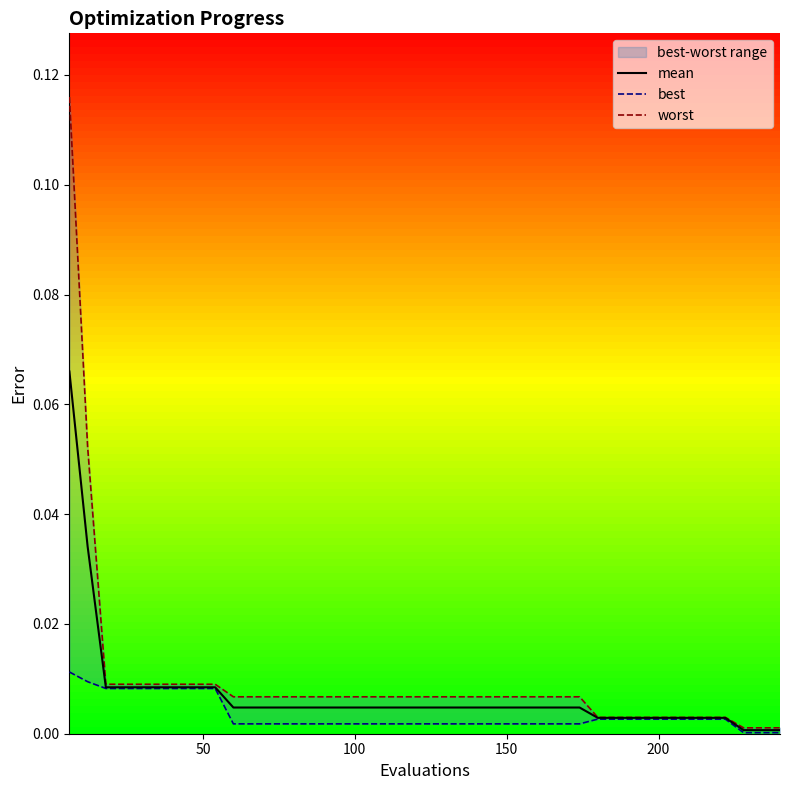

What are all the series names shown in the legend?

mean, best, worst